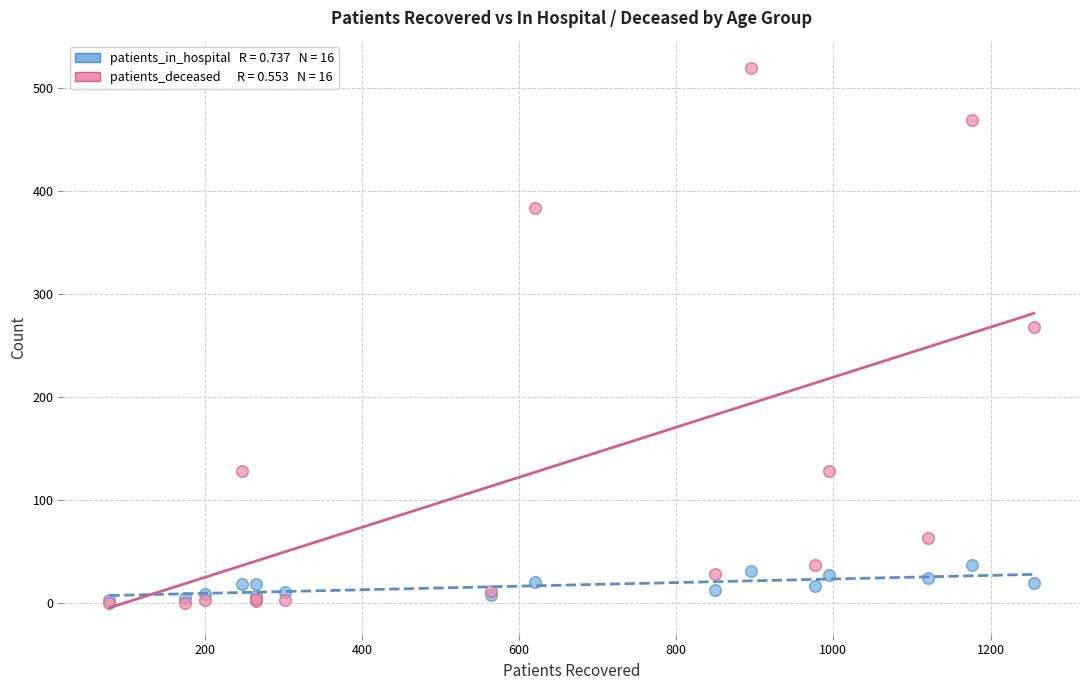

Across all series, what Y value is closest to 260?

268